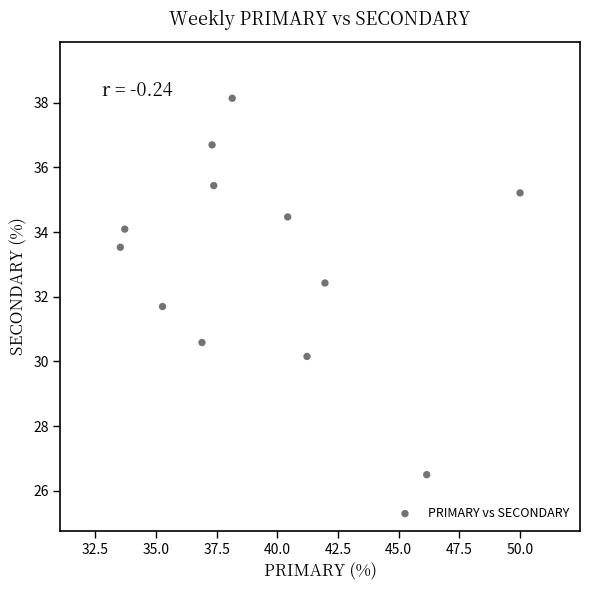

What is the range of Y values (max minus min)?

11.6